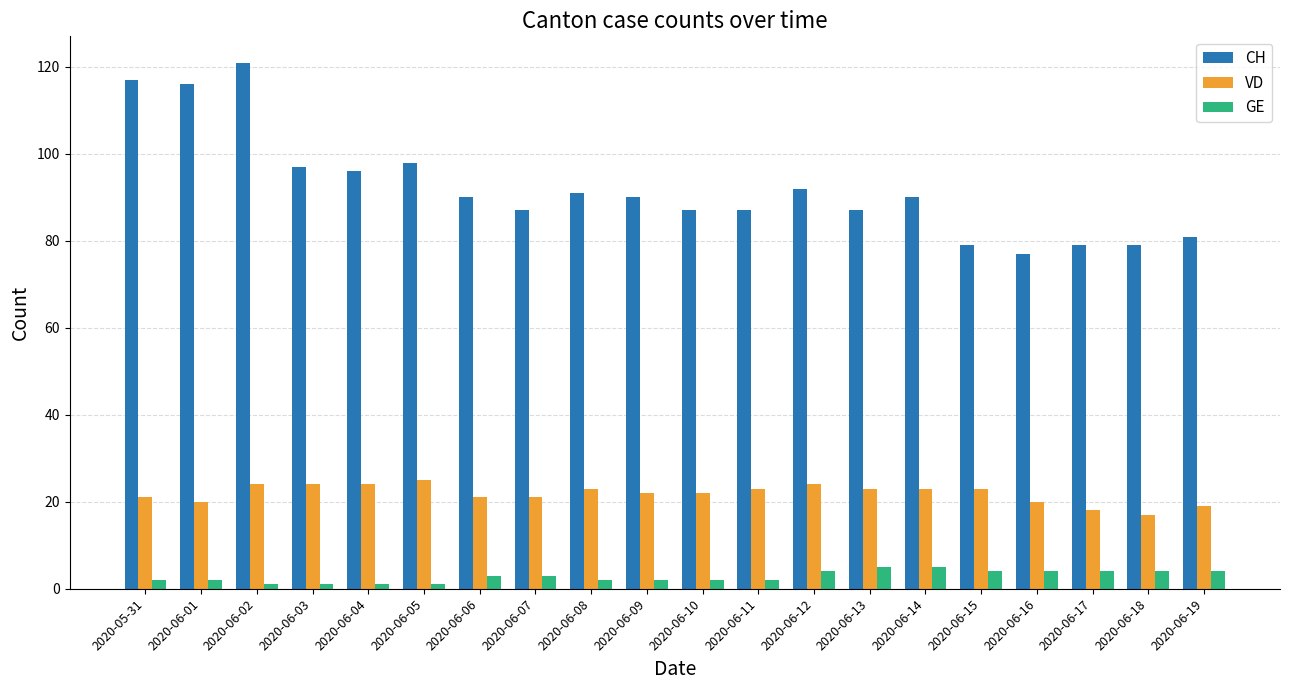

What is the label of the 18th bar from the left?

2020-06-17